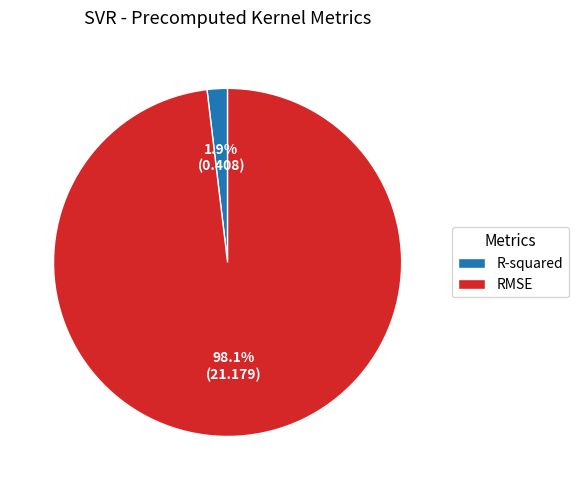

To the nearest percent, what is the difference between the largest and smallest slice percentages?

96%